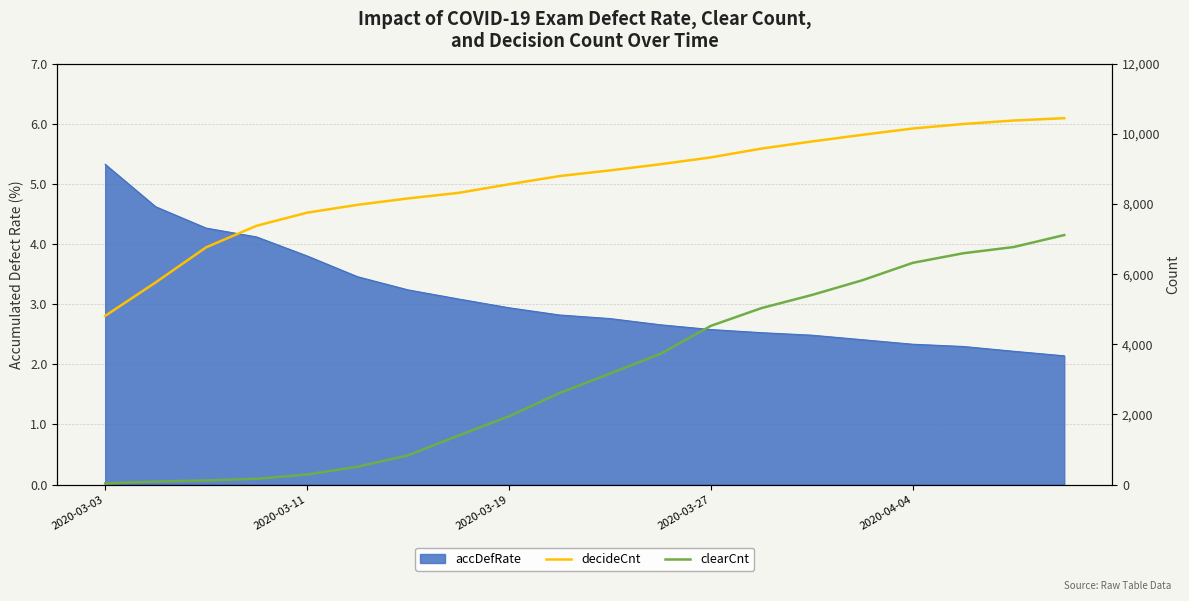

What is the minimum value for decideCnt?

4812